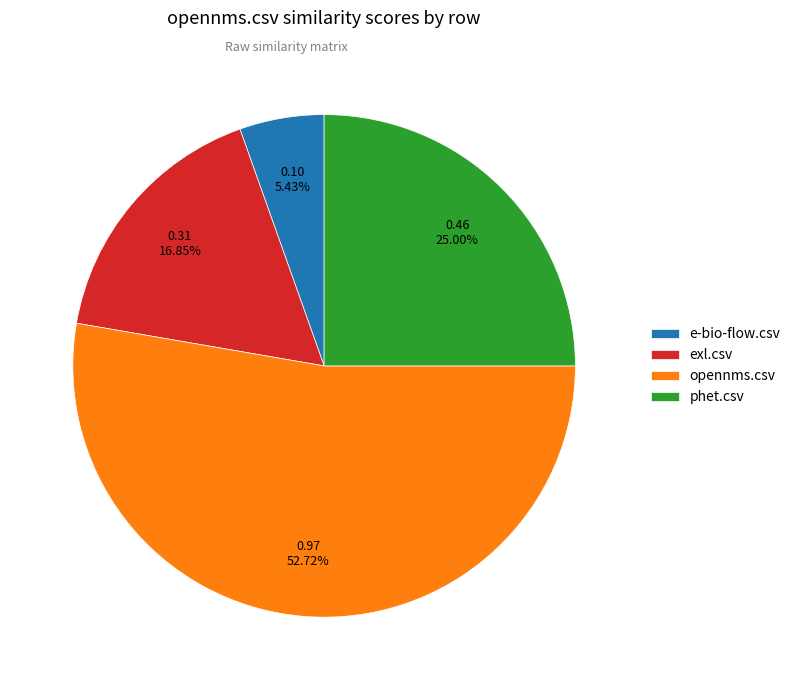

How many segments does this pie chart have?

4